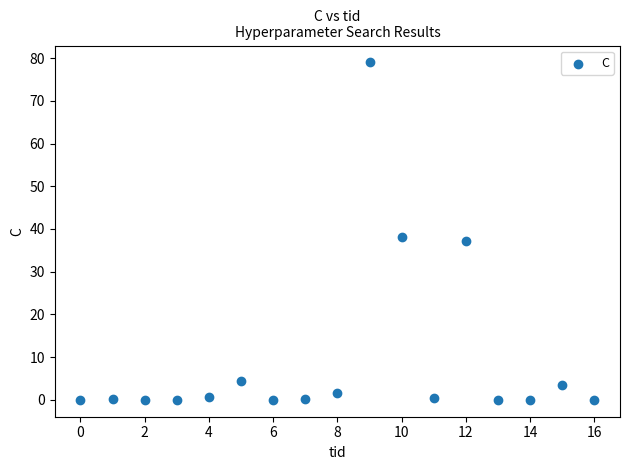

What Y value in the scatter plot is closest to 39?

38.1